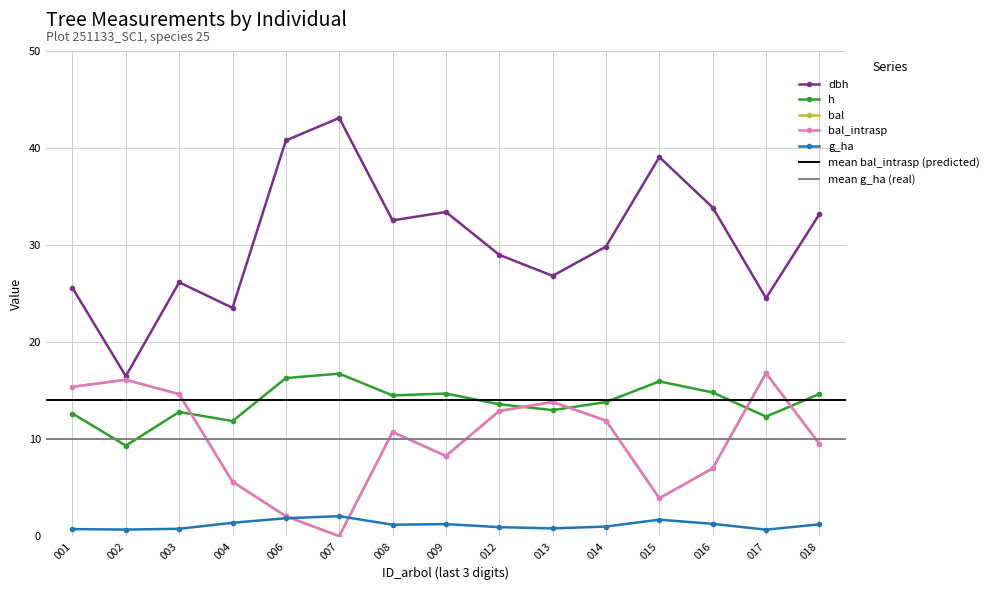

What is the maximum value shown in the chart?

43.1